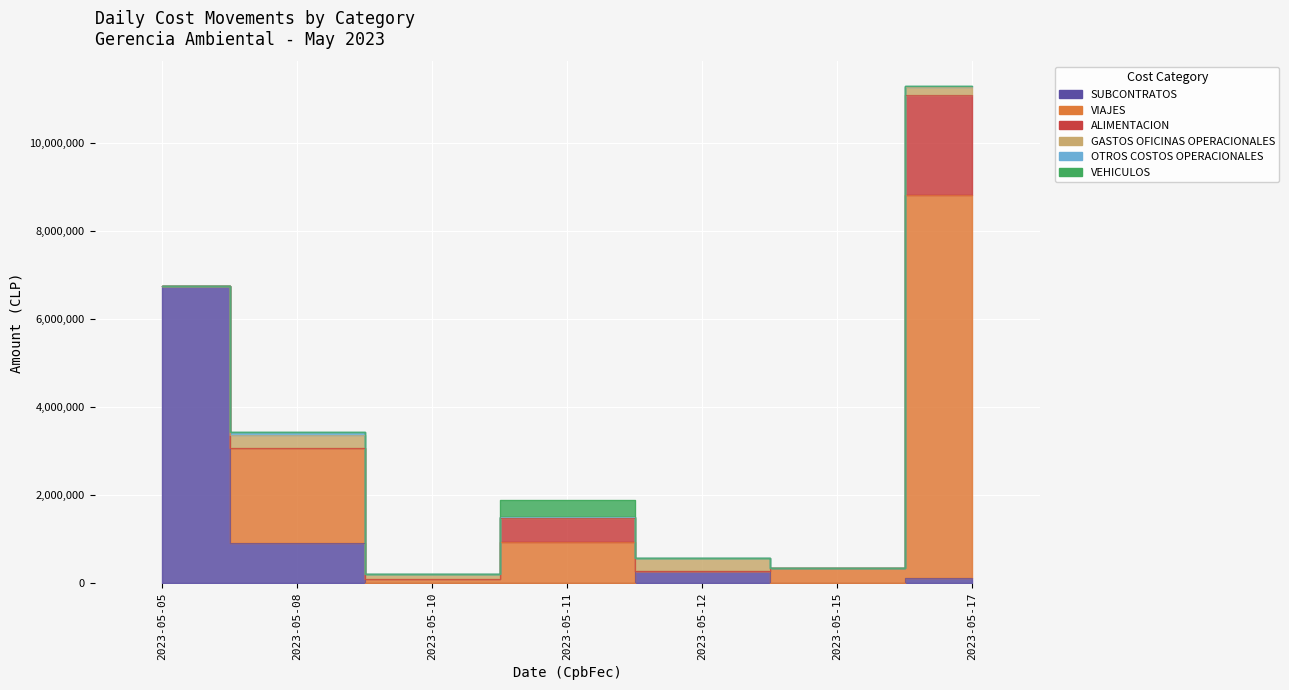

What value does the VIAJES series have at 2023-05-08, to the nearest 50?

2178800